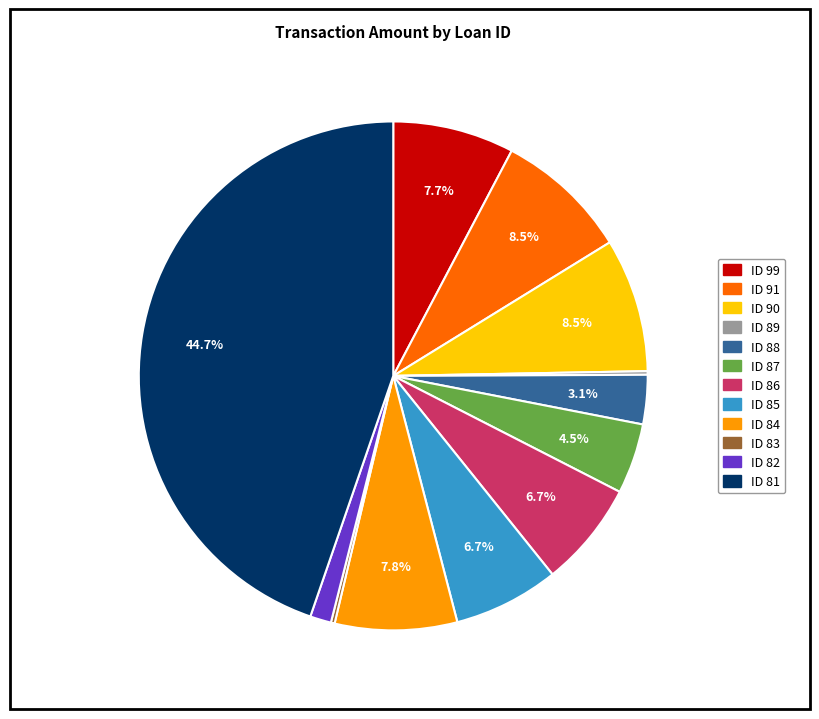

Which category has the biggest portion of the pie?

ID 81